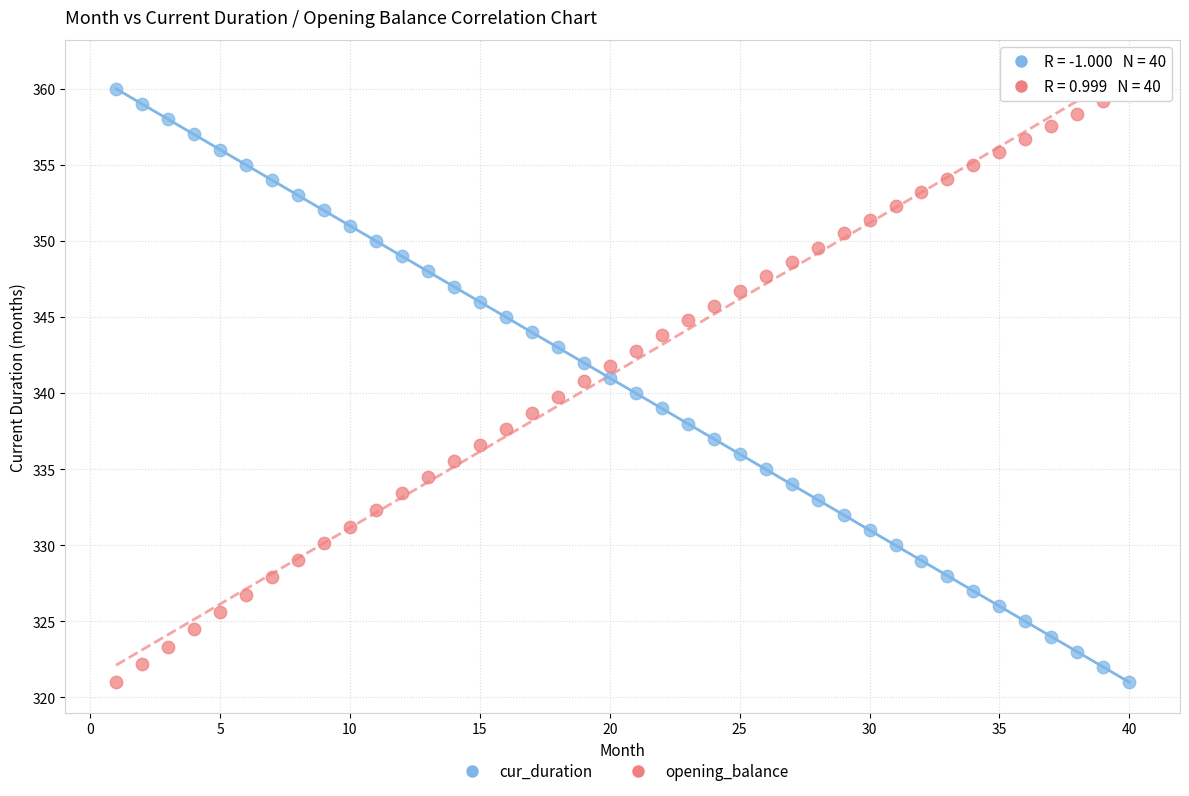

Across all data points, what is the range of Y values (max minus min)?

39.0